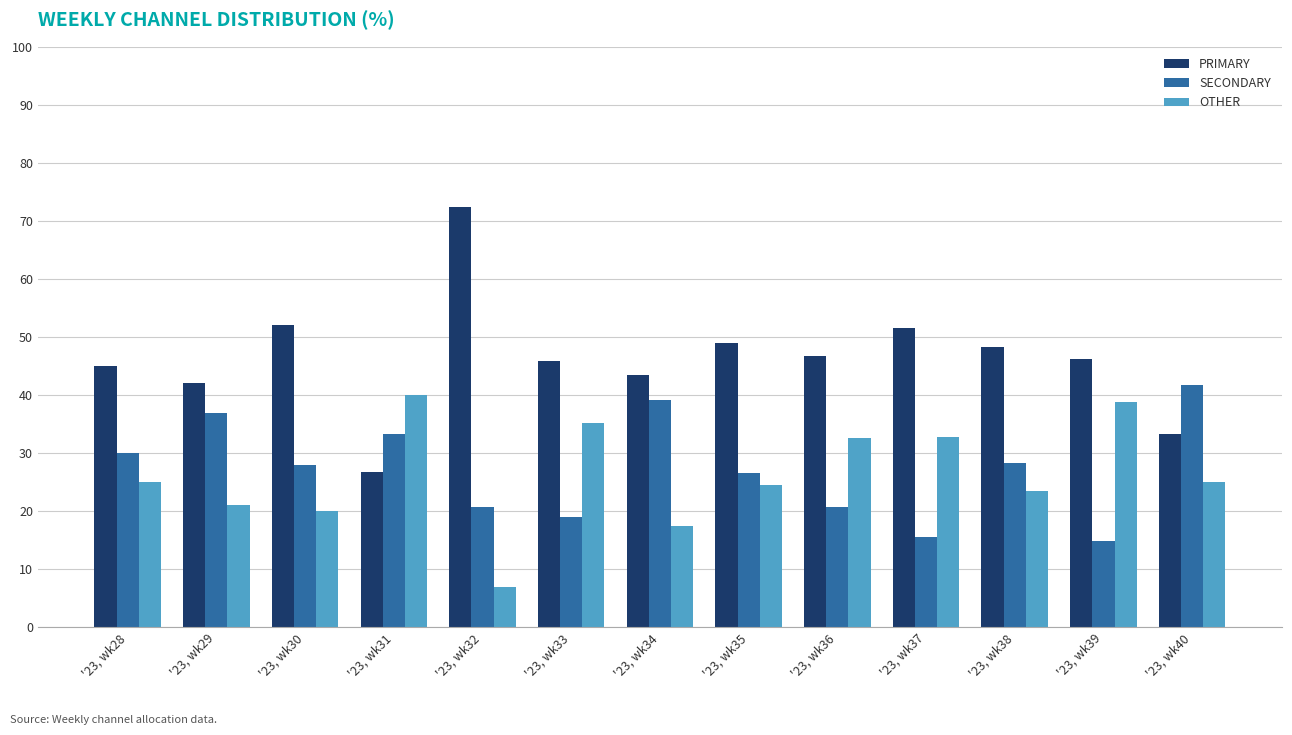

Which series has the widest spread of values?

PRIMARY